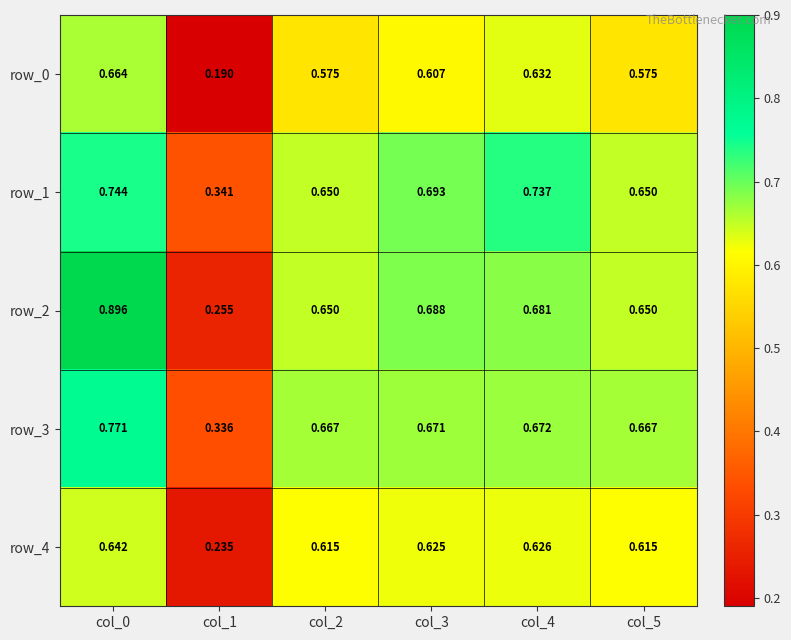

What is the greatest value displayed?

0.9